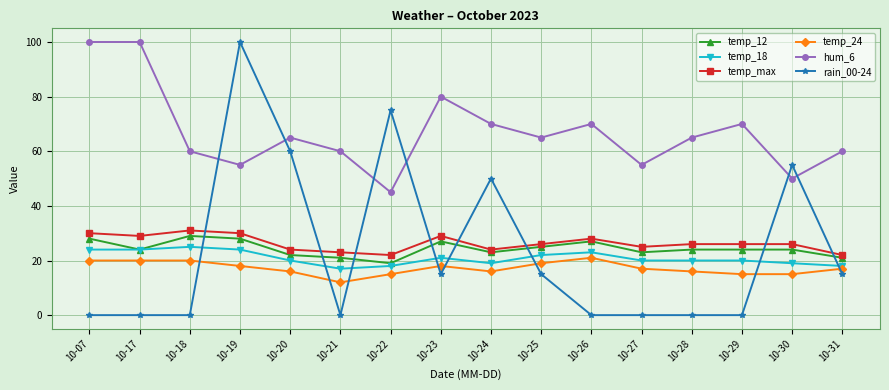

How many lines are shown in the chart?

6